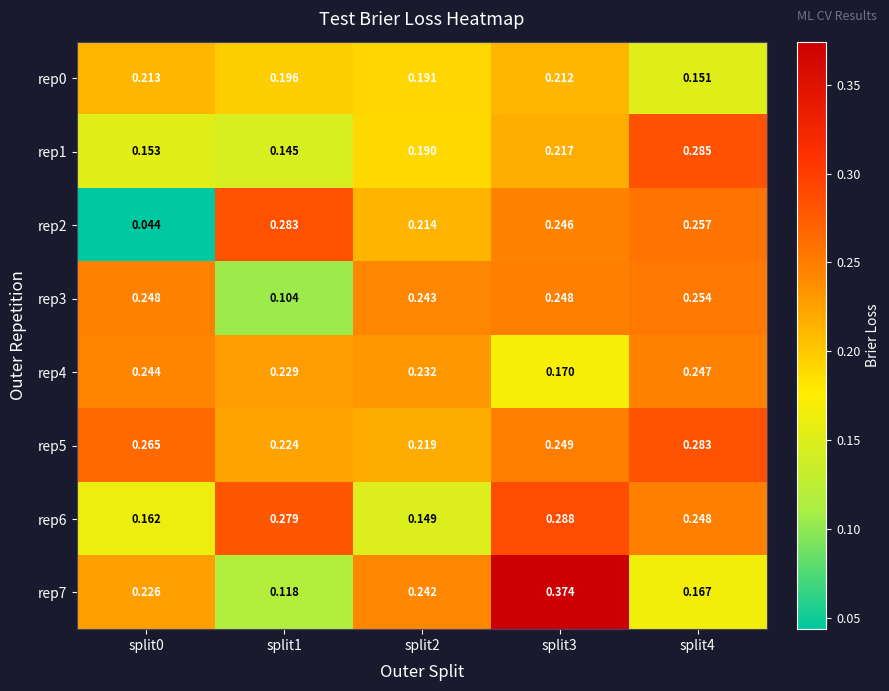

Is the value of rep4 at split1 greater than the value of rep5 at split0?

No